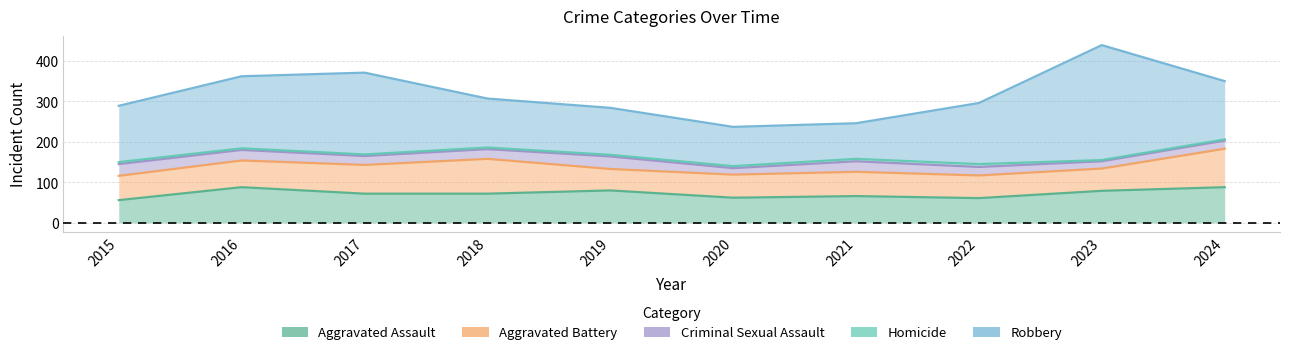

What is the smallest value displayed?

3